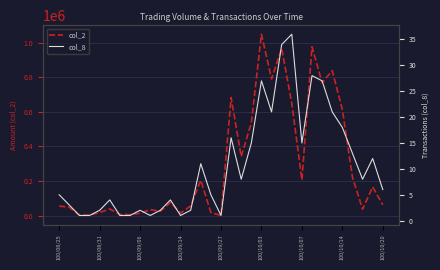

Rank the series at 26 from highest to lowest value.

col_2, col_8